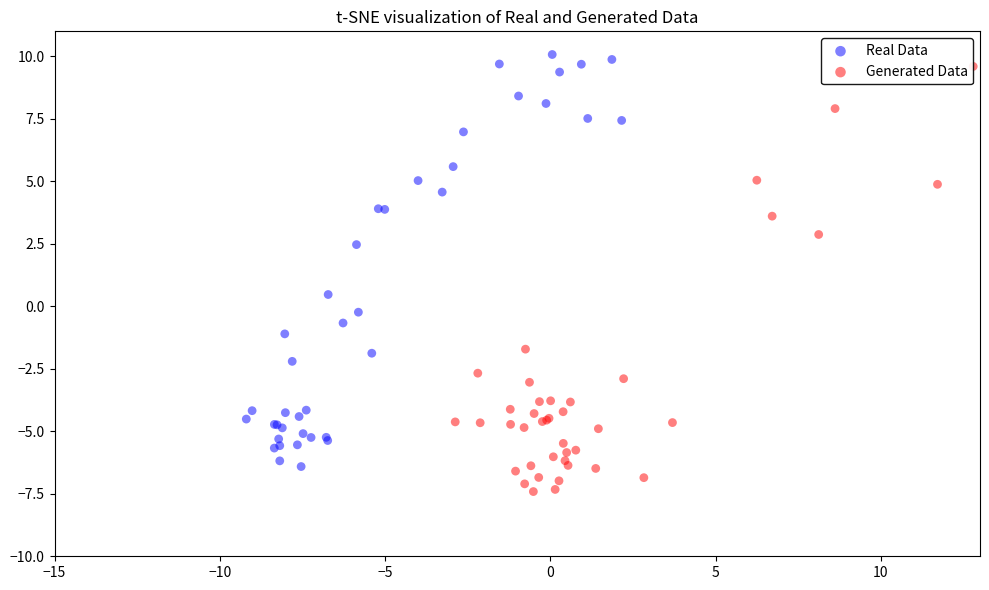

Which series has the widest spread of Y values?

Generated Data